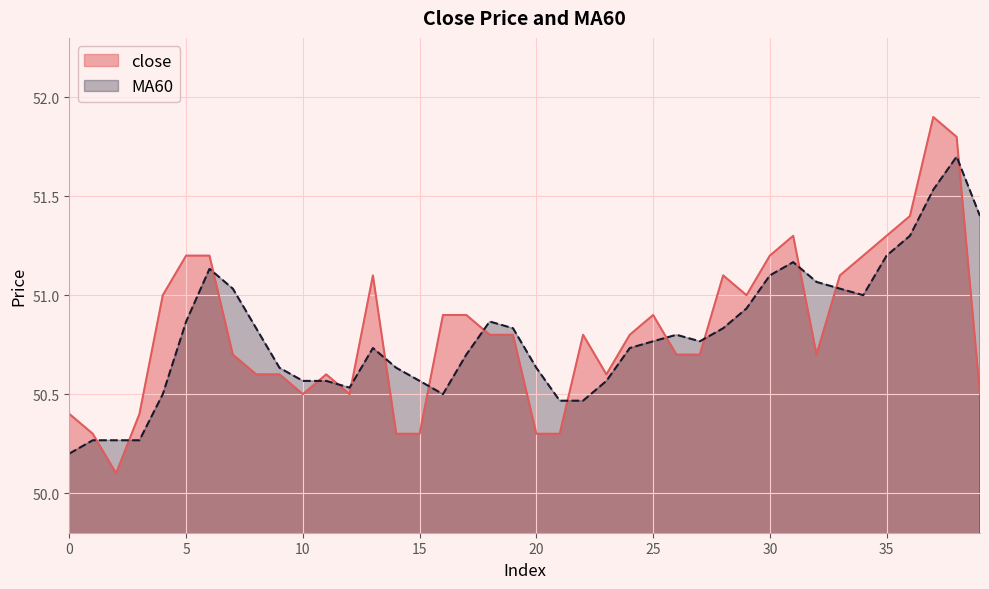

How many lines are shown in the chart?

2